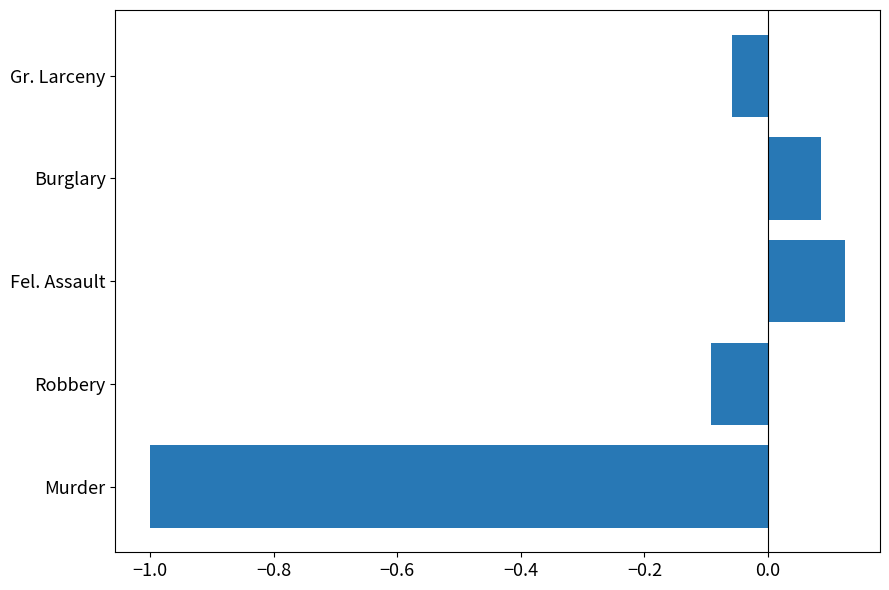

The chart shows a value of -0.1 at Robbery. True or false?

True